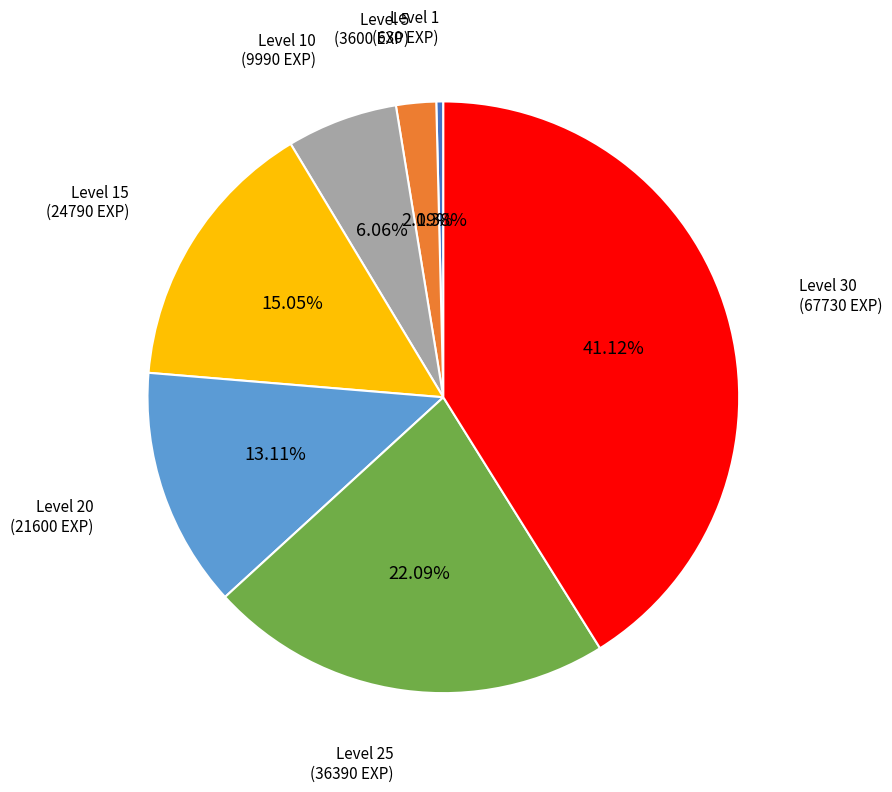

Is there any slice that represents more than half of the pie?

No